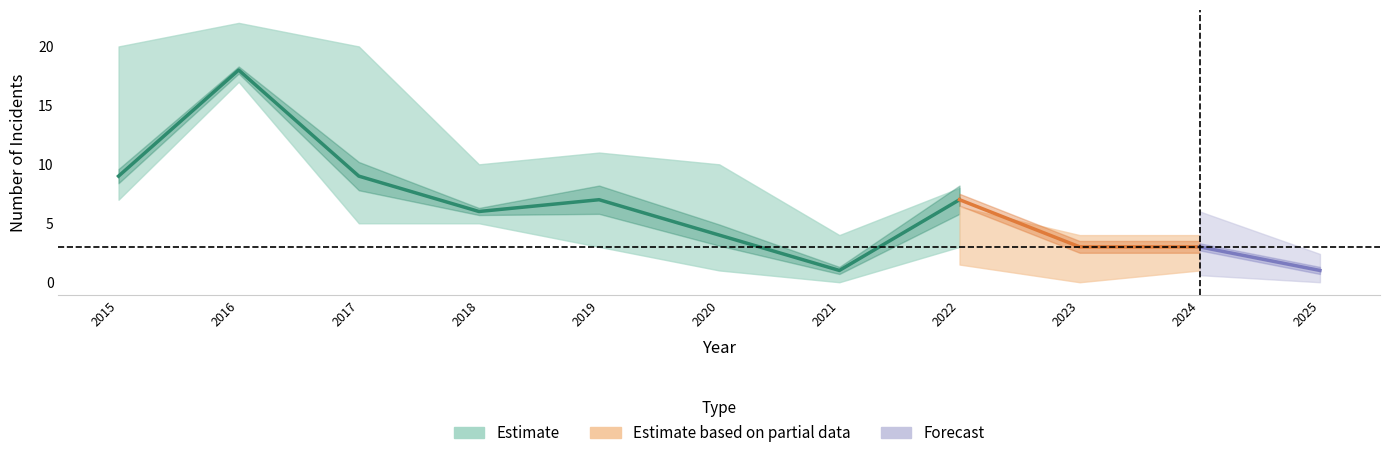

What is the difference between the Total values at 2018 and 2025?

8